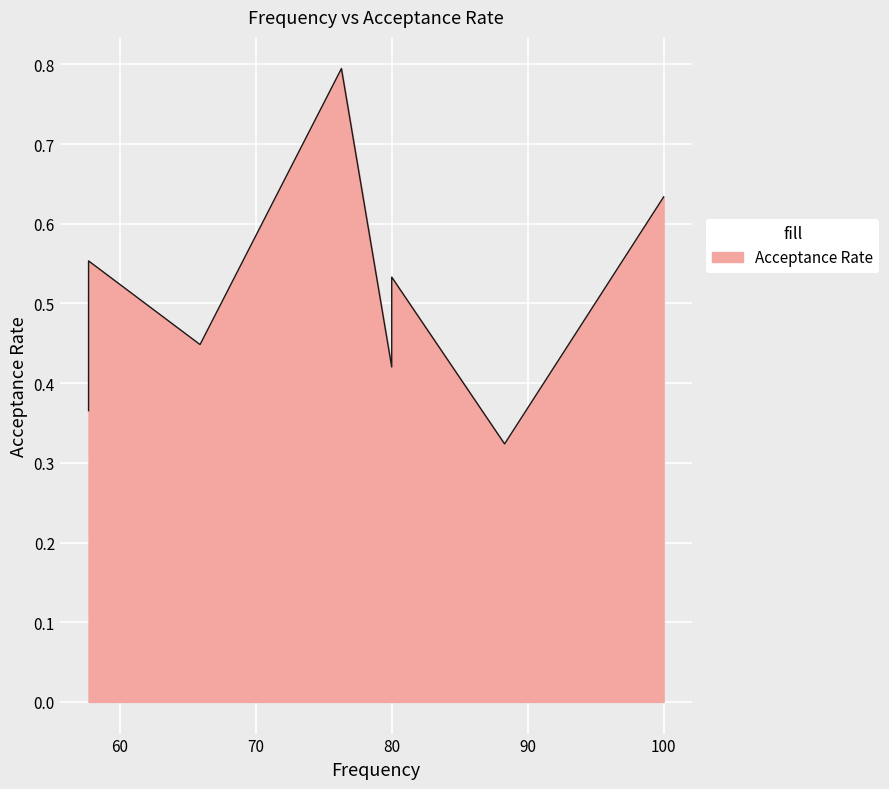

Rank the categories by value from highest to lowest.

76.3, 100.0, 57.7, 80.0, 57.7, 57.7, 65.9, 80.0, 57.7, 88.3